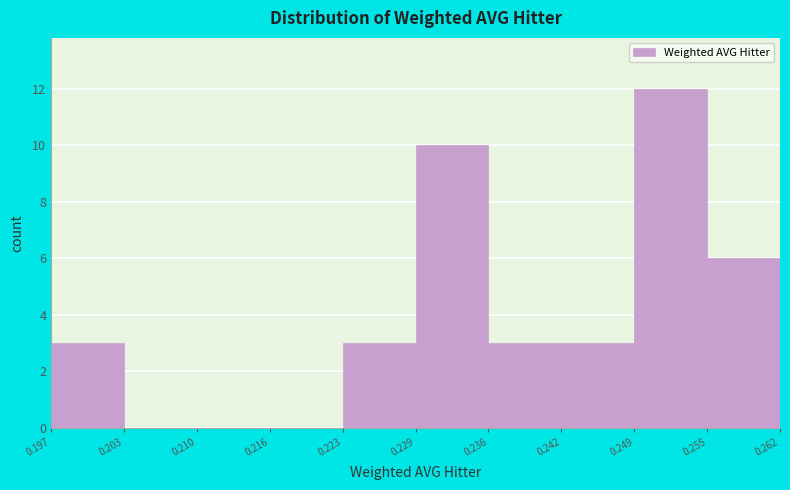

Reading left to right, list every bar in this chart as the range it spans on the x-axis followed by its height. The values are not printed on the chart, so give them approximately, as read against the axis.

0.197 to 0.203: 3
0.203 to 0.210: 0
0.210 to 0.216: 0
0.216 to 0.223: 0
0.223 to 0.229: 3
0.229 to 0.236: 10
0.236 to 0.242: 3
0.242 to 0.249: 3
0.249 to 0.255: 12
0.255 to 0.262: 6